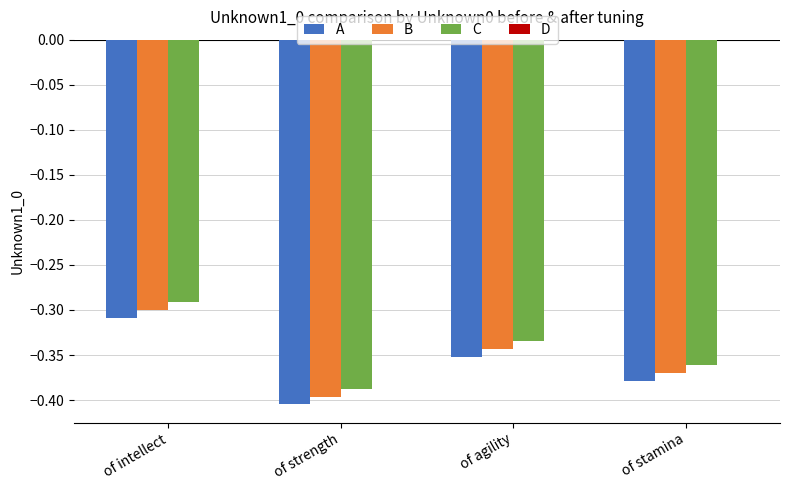

Which label corresponds to the largest value in the chart?

of intellect